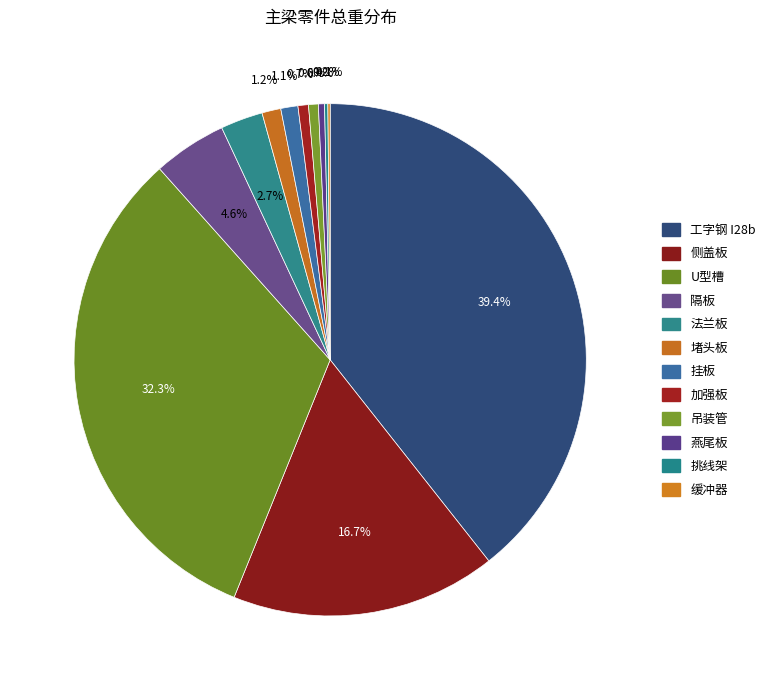

Which slice is the largest?

工字钢 I28b